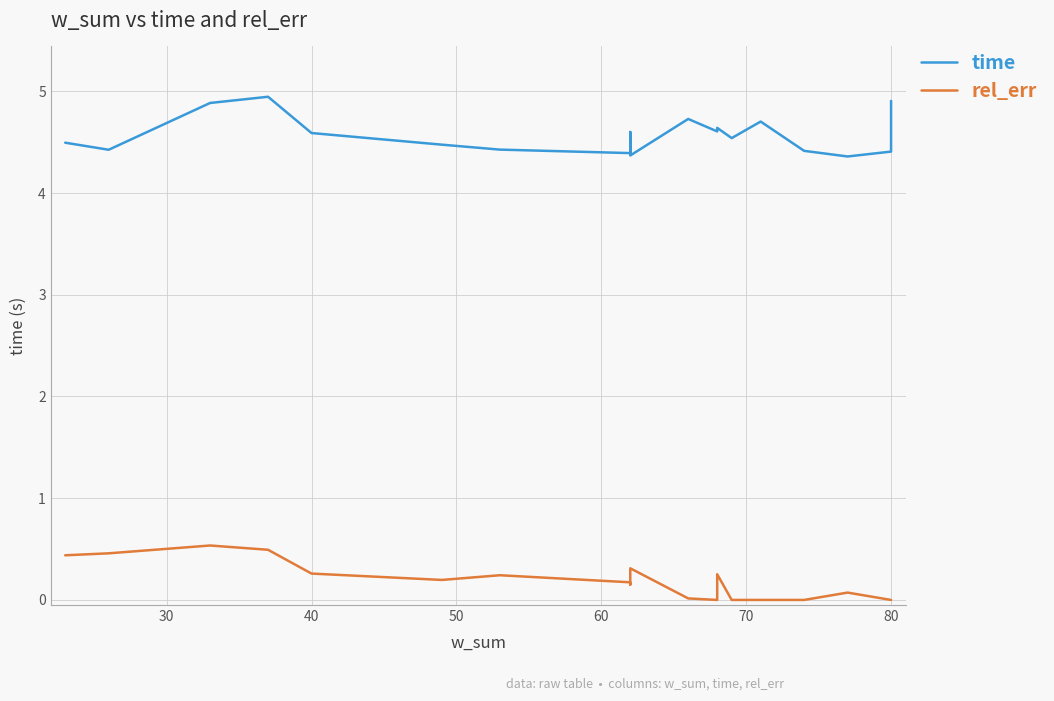

True or false: time and rel_err cross at least once.

False